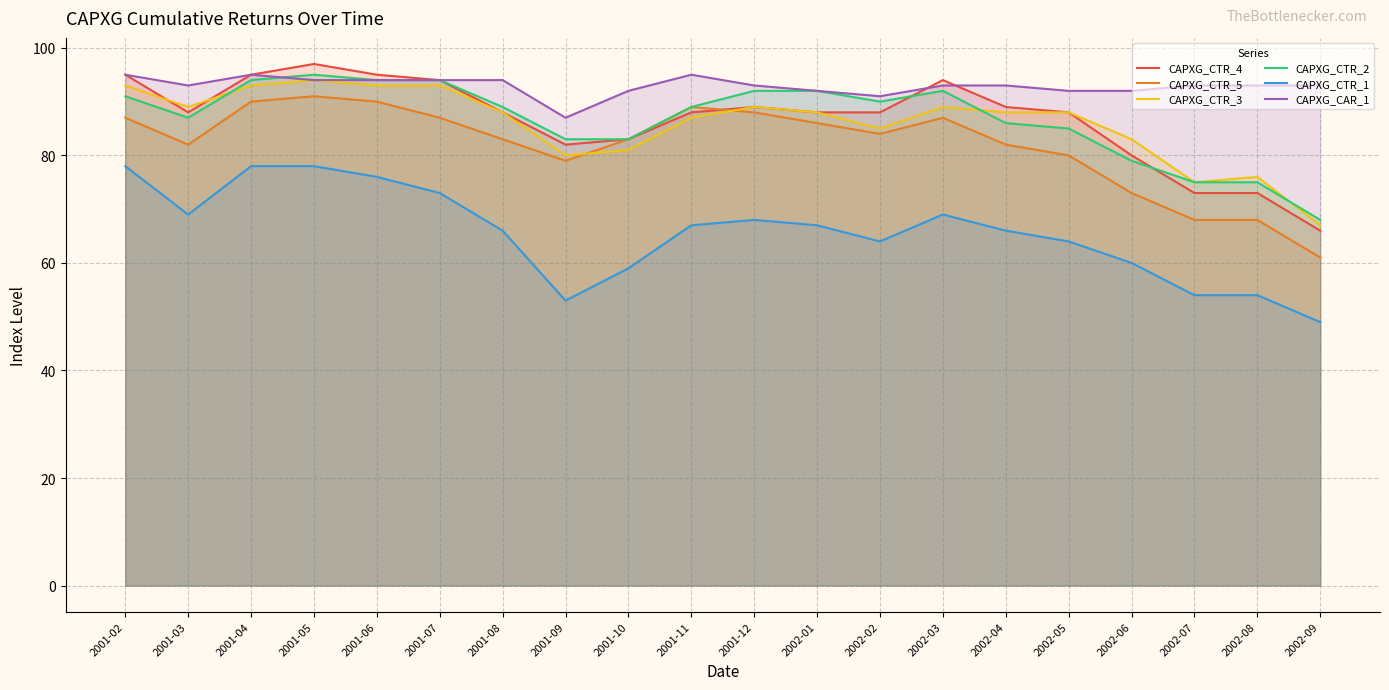

What is the difference between the second highest and second lowest values in the CAPXG_CTR_3 series?

18